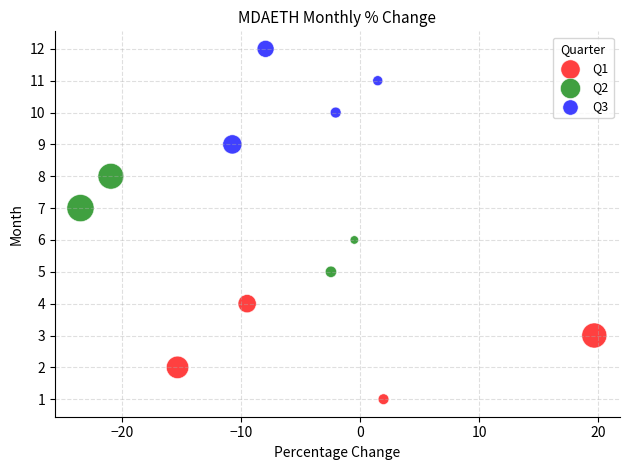

Which series reaches the minimum Y coordinate?

Q1